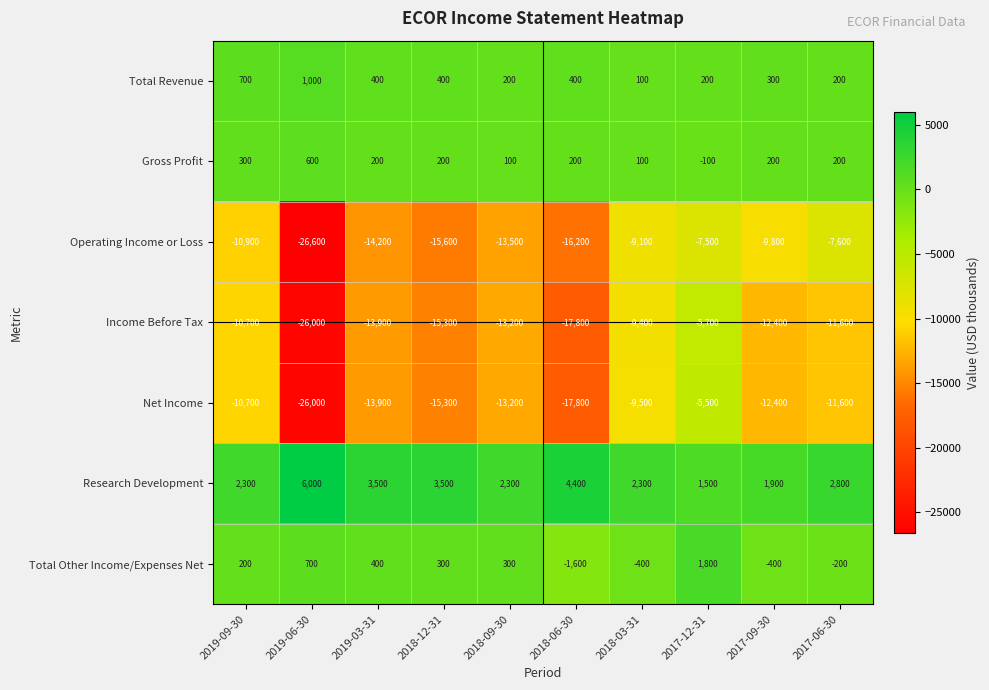

Rank the series by their maximum value, from highest to lowest.

Research Development, Total Other Income/Expenses Net, Total Revenue, Gross Profit, Net Income, Income Before Tax, Operating Income or Loss